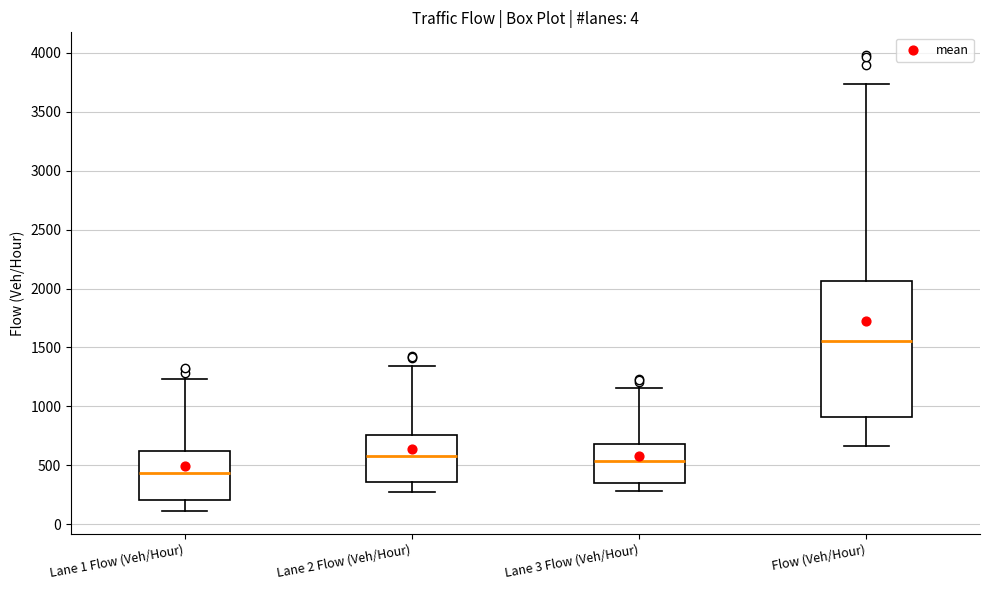

Reading left to right, transcribe this box plot: for each box, give where its median line is, the range the box spans, and where its two whiskers end, as read against the y-axis. The values are not printed on the chart, so give them approximately, as read against the axis.

Lane 1 Flow (Veh/Hour): median 450, box 200 to 650, whiskers 100 to 1250
Lane 2 Flow (Veh/Hour): median 600, box 350 to 750, whiskers 250 to 1350
Lane 3 Flow (Veh/Hour): median 550, box 350 to 700, whiskers 300 to 1150
Flow (Veh/Hour): median 1550, box 900 to 2050, whiskers 650 to 3750